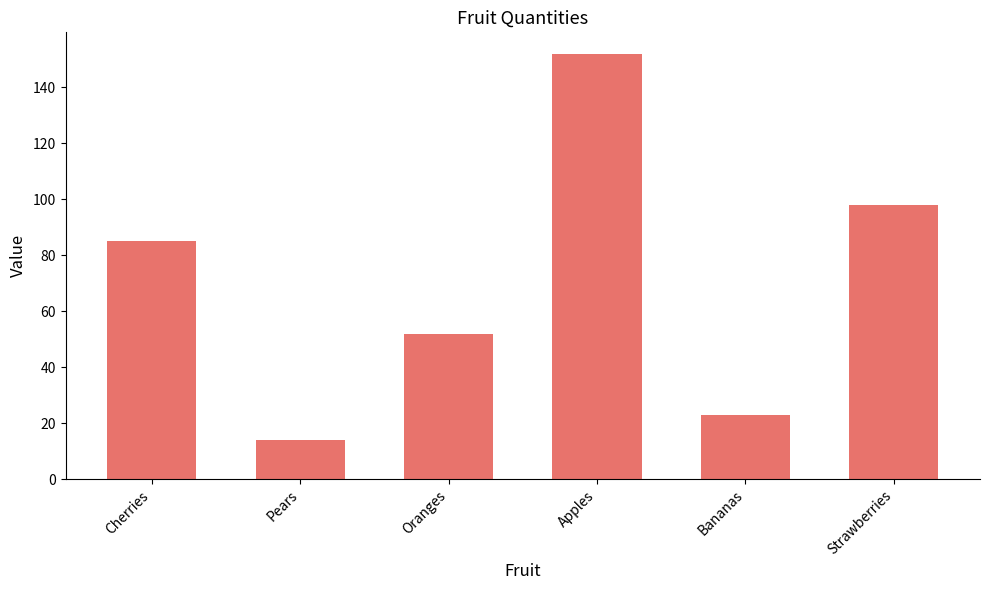

Does the chart contain stacked bars?

No